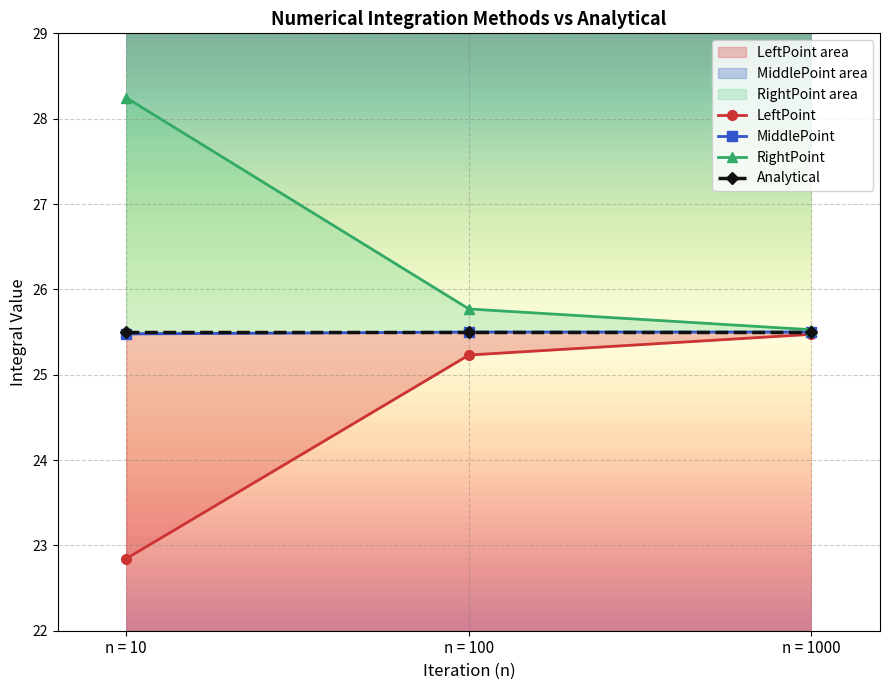

Rank the series by their average value, from lowest to highest.

LeftPoint, MiddlePoint, RightPoint